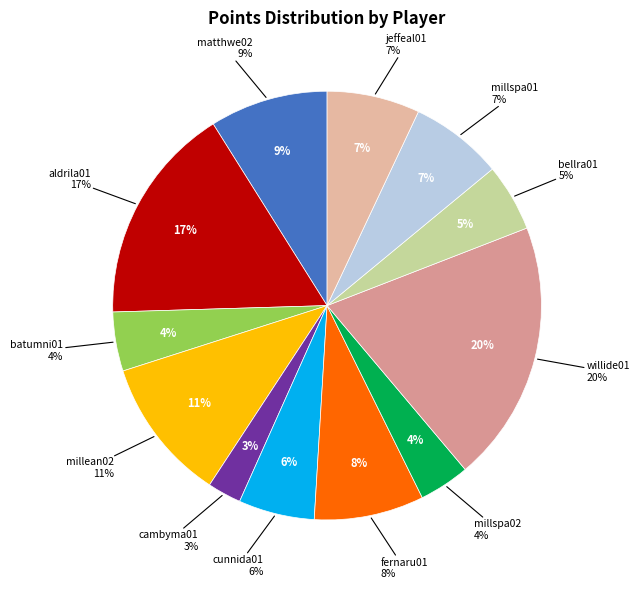

Is the sum of willide01 and jeffeal01 greater than half?

No